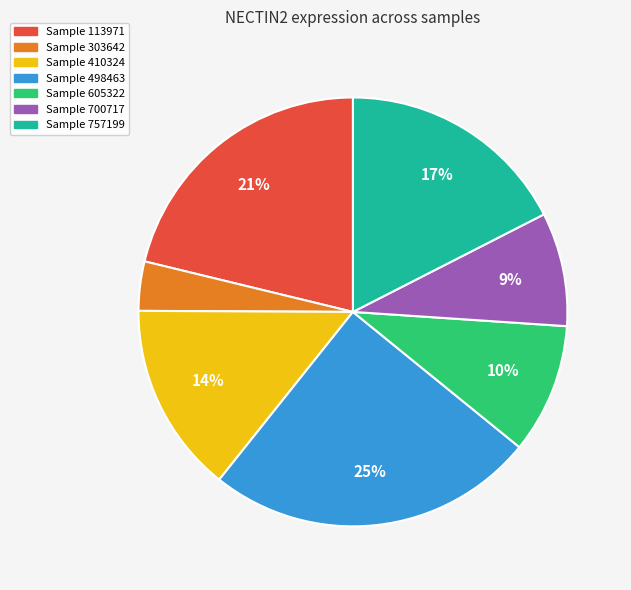

Is there any slice that represents more than half of the pie?

No